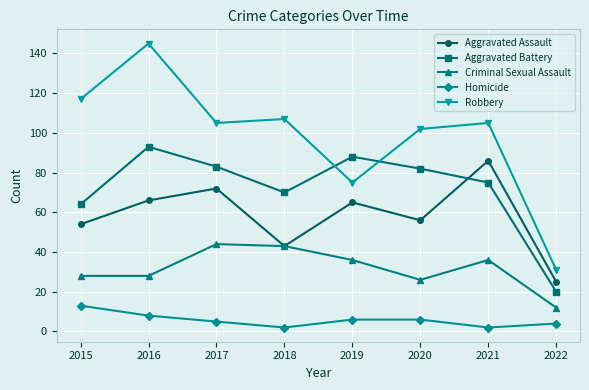

What is the difference between the highest and lowest values at 2018?

105